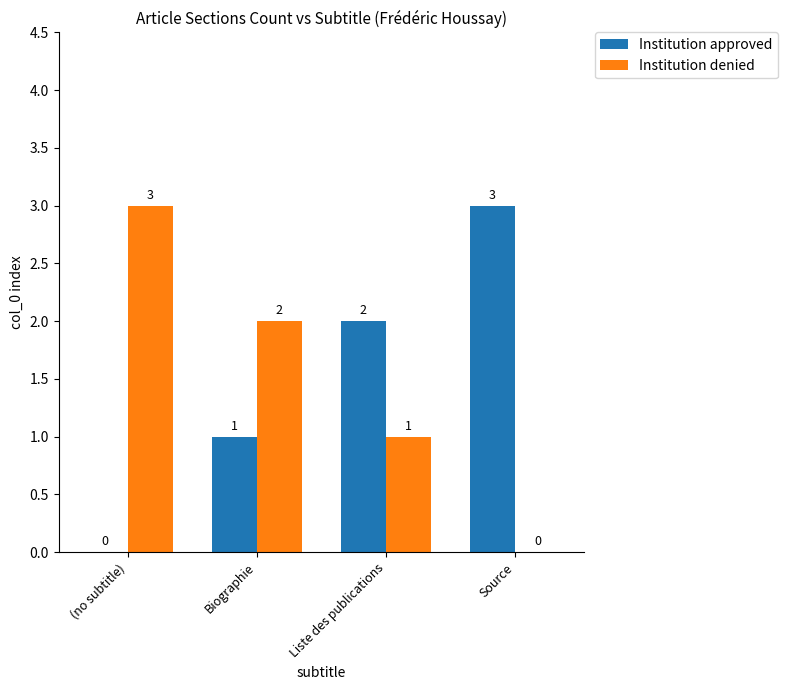

Reading left to right, extract all data points from this chart.

Institution approved: 0	1	2	3
Institution denied: 3	2	1	0